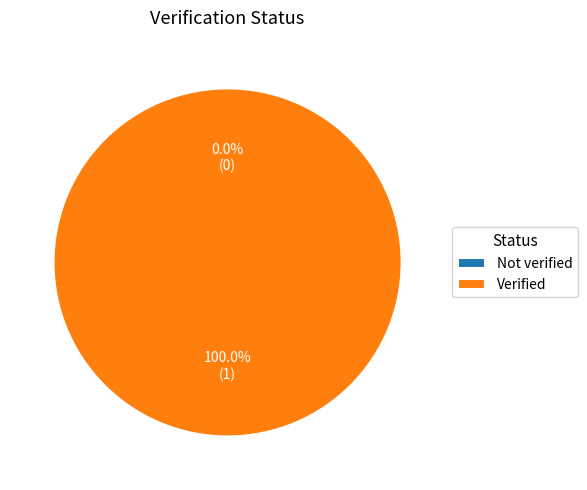

To the nearest percent, what is the difference between the Not verified and Verified slice percentages?

100%